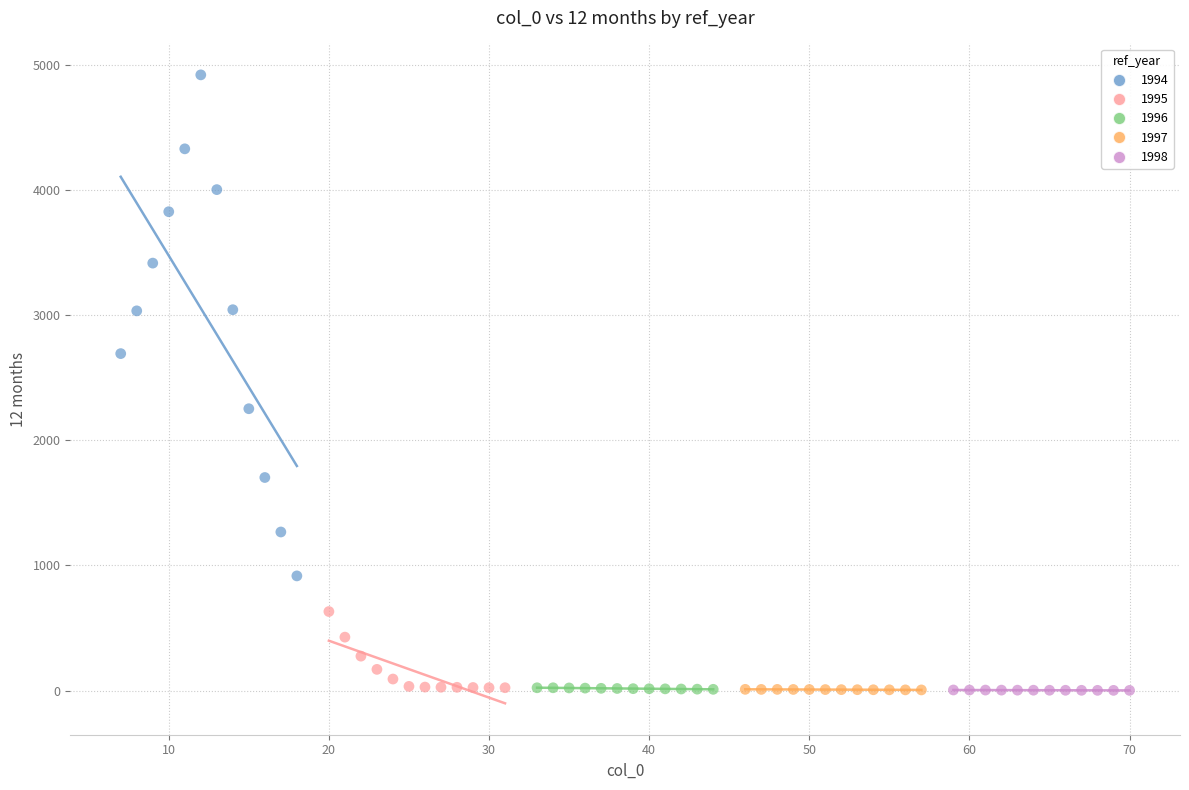

Which series contains the highest Y value?

1994